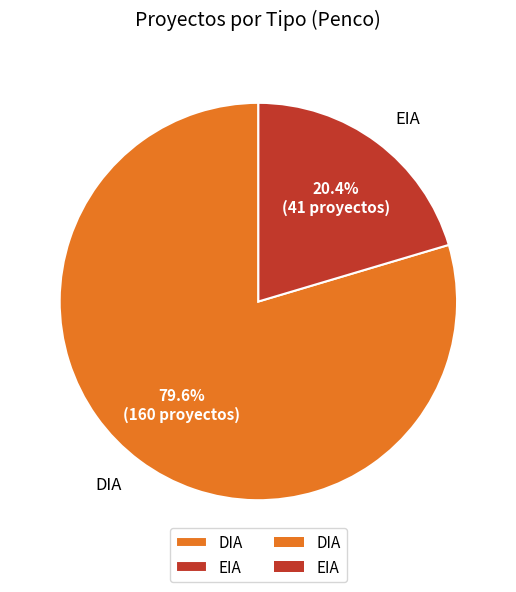

To the nearest percent, what is the difference between the DIA and EIA slice percentages?

59%